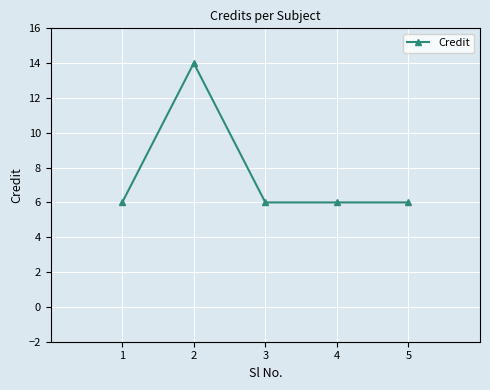

Reading right to left, list all the values displayed in this chart.

5=6	4=6	3=6	2=14	1=6